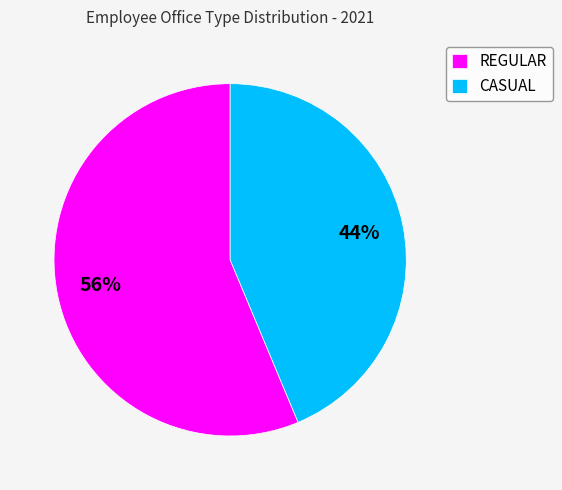

What is the largest slice in the pie chart?

REGULAR